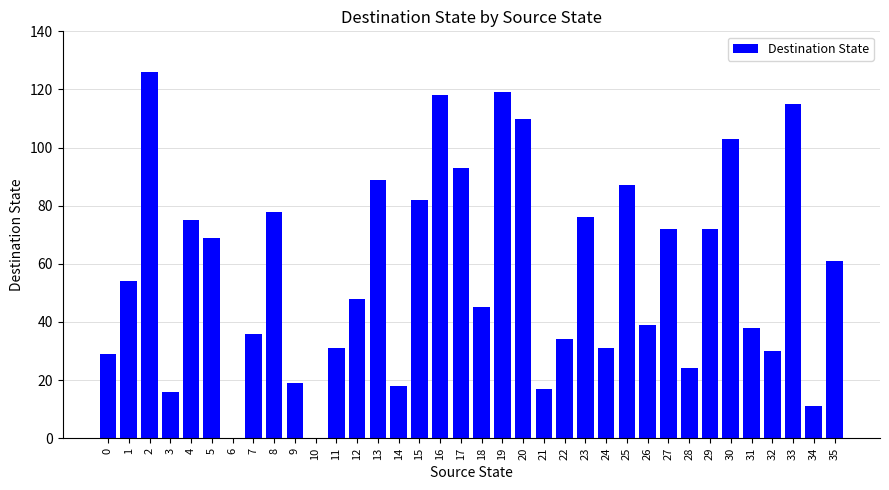

Reading left to right, list all the values displayed in this chart.

0=29	1=54	2=126	3=16	4=75	5=69	6=0	7=36	8=78	9=19	10=0	11=31	12=48	13=89	14=18	15=82	16=118	17=93	18=45	19=119	20=110	21=17	22=34	23=76	24=31	25=87	26=39	27=72	28=24	29=72	30=103	31=38	32=30	33=115	34=11	35=61